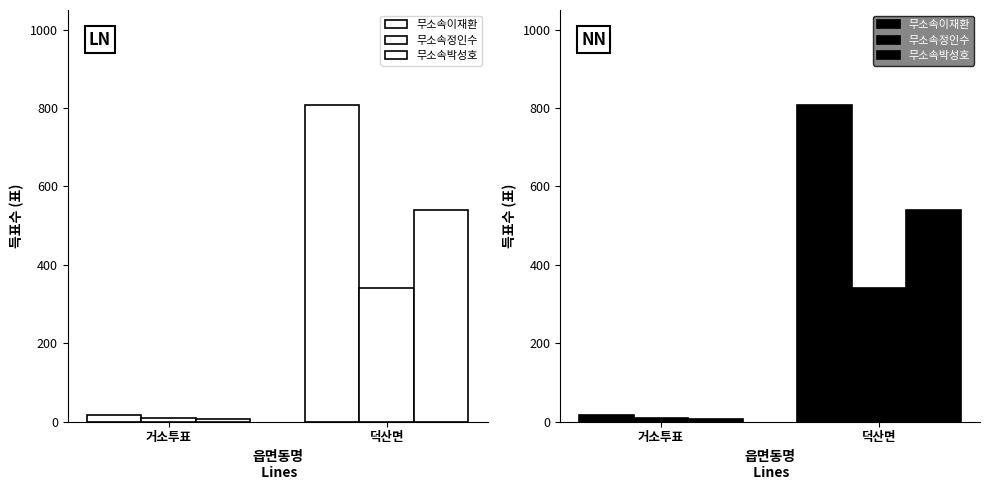

Reading left to right, list all the values displayed in this chart.

무소속이재환: 17	808
무소속정인수: 9	342
무소속박성호: 6	541